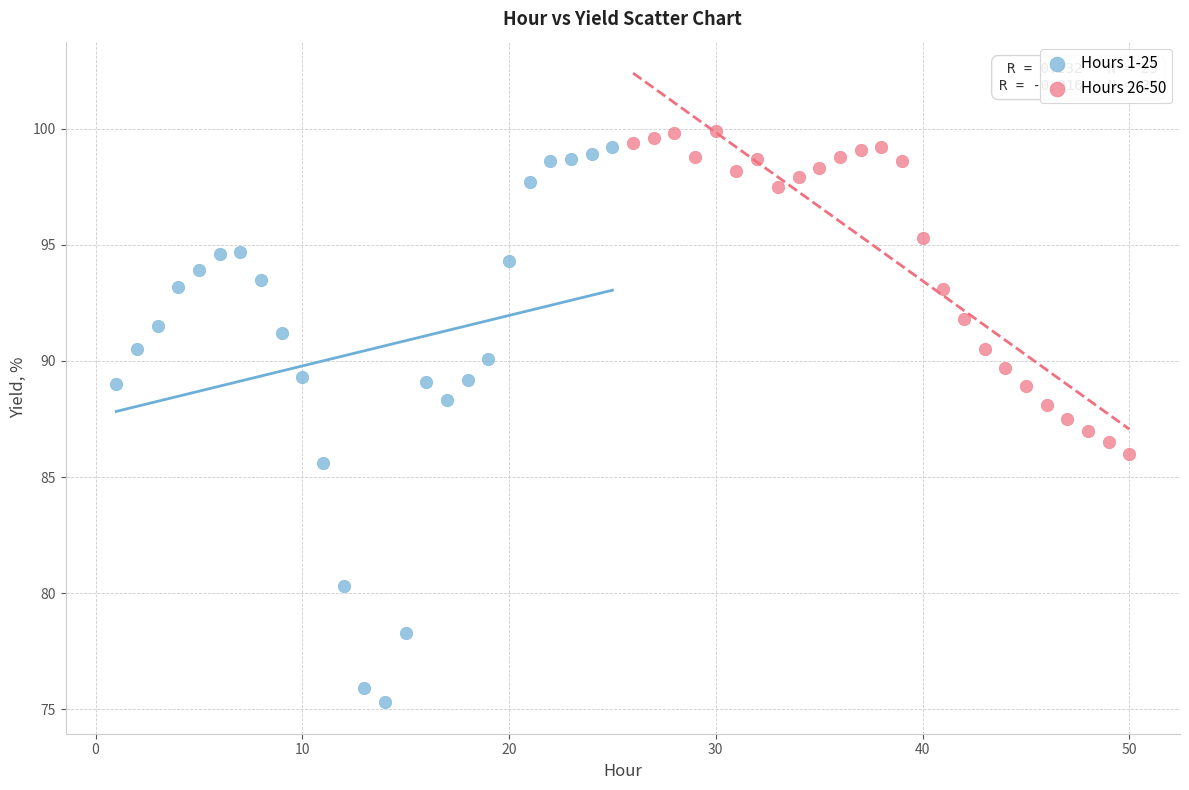

Which series contains the lowest Y value?

Hours 1-25